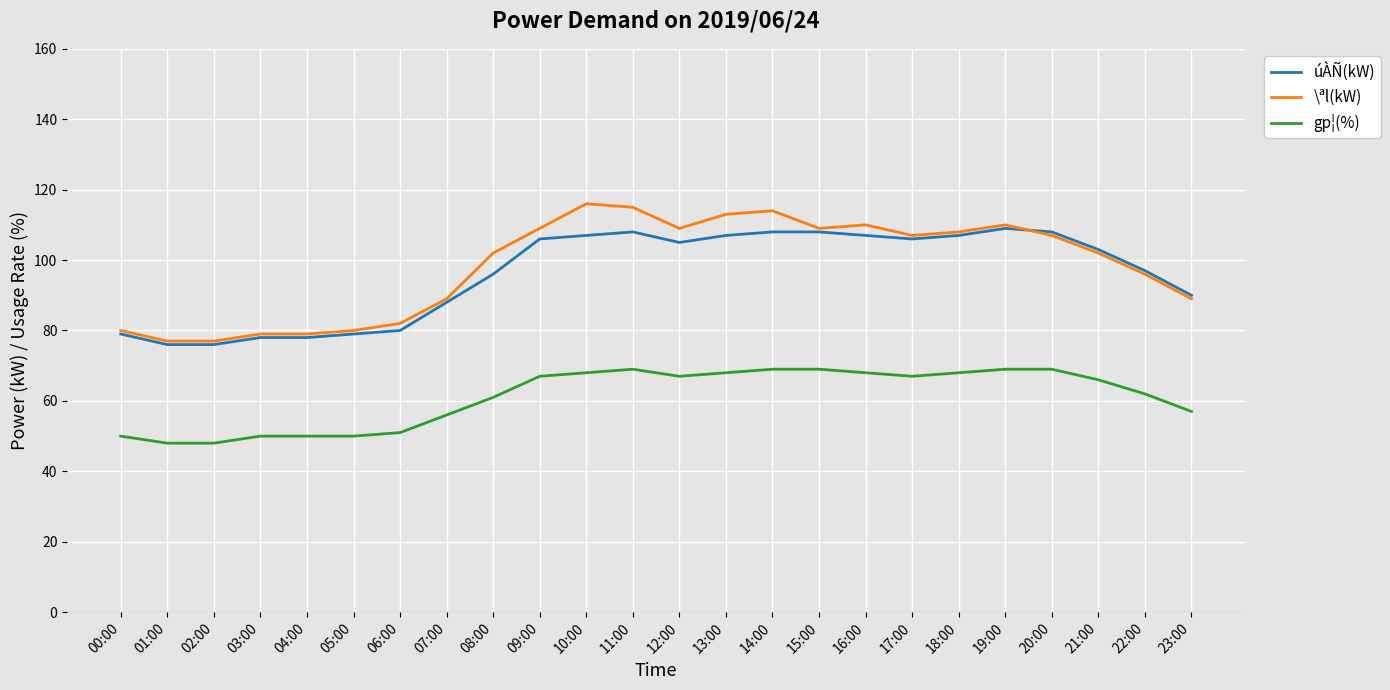

True or false: úÀÑ(kW) and gp¦(%) intersect in this chart.

False